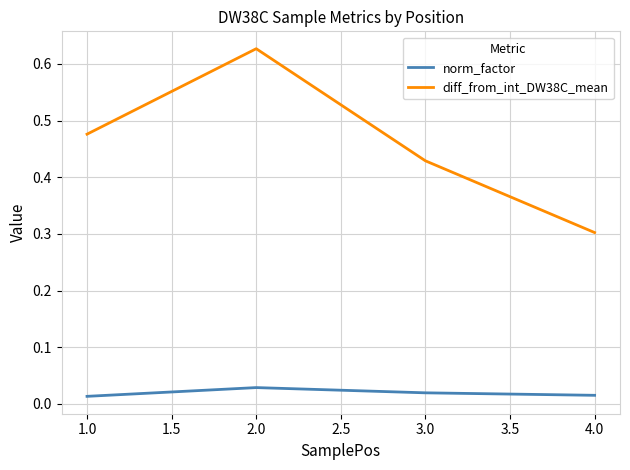

What is the sum of all norm_factor values?

0.1